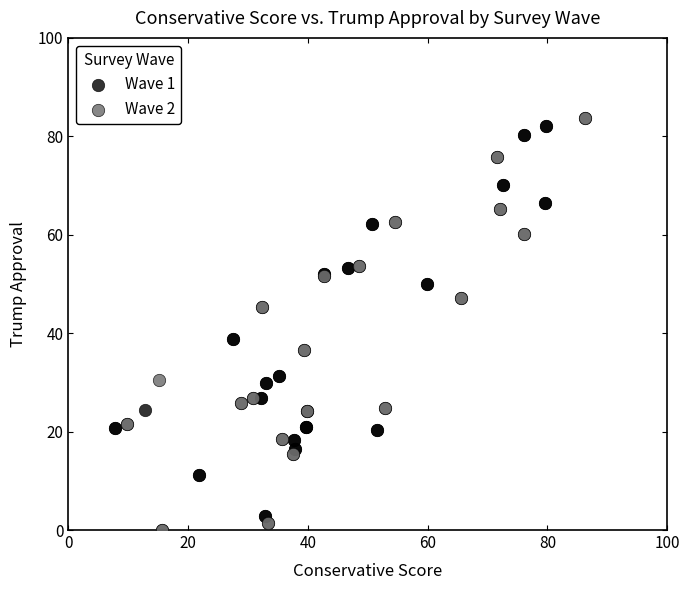

Which series has the widest spread of Y values?

Wave 2